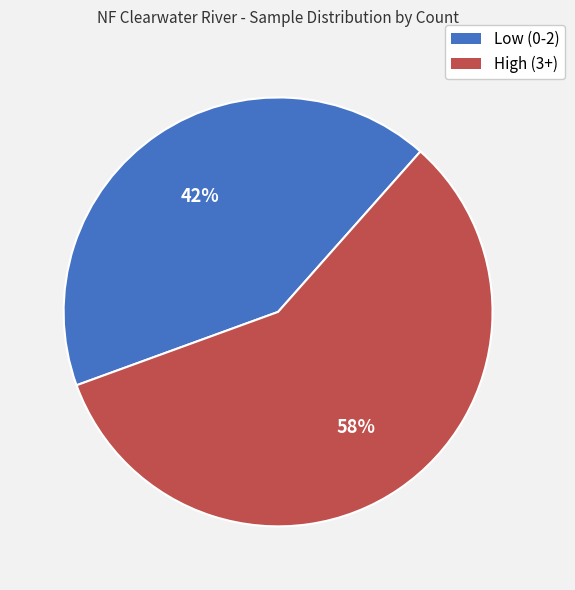

Count the number of slices in the pie.

2